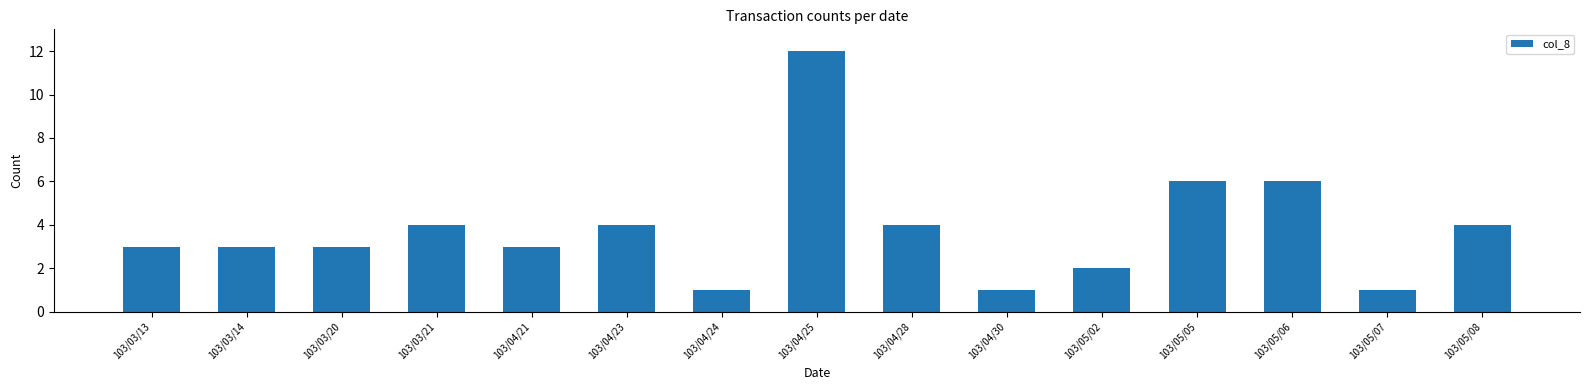

What is the average value?

4